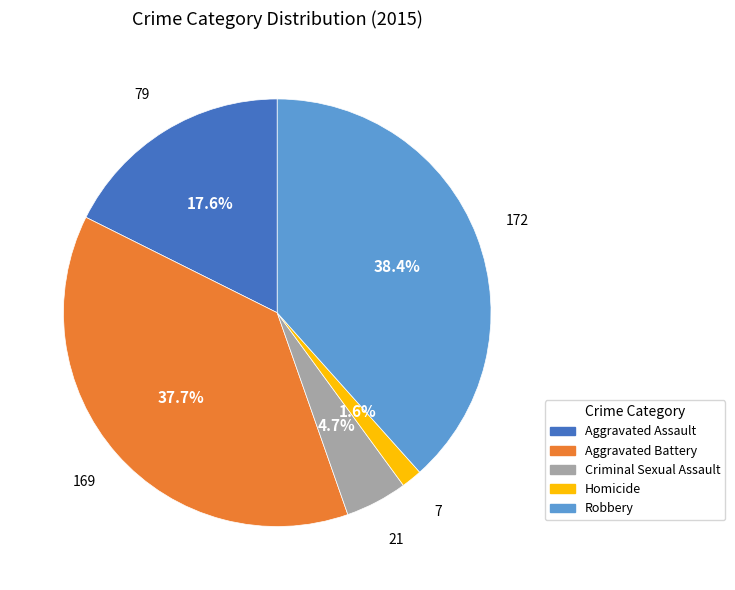

What is the largest slice in the pie chart?

Robbery